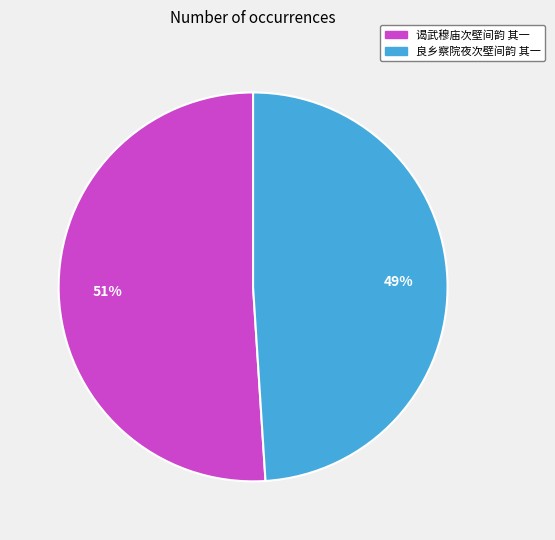

Which category has the smallest portion of the pie?

良乡察院夜次壁间韵 其一